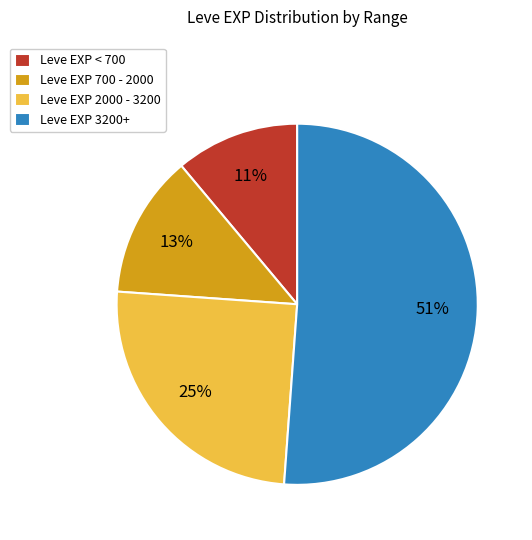

What percentage is the Leve EXP 2000 - 3200 slice, to the nearest percent?

25%